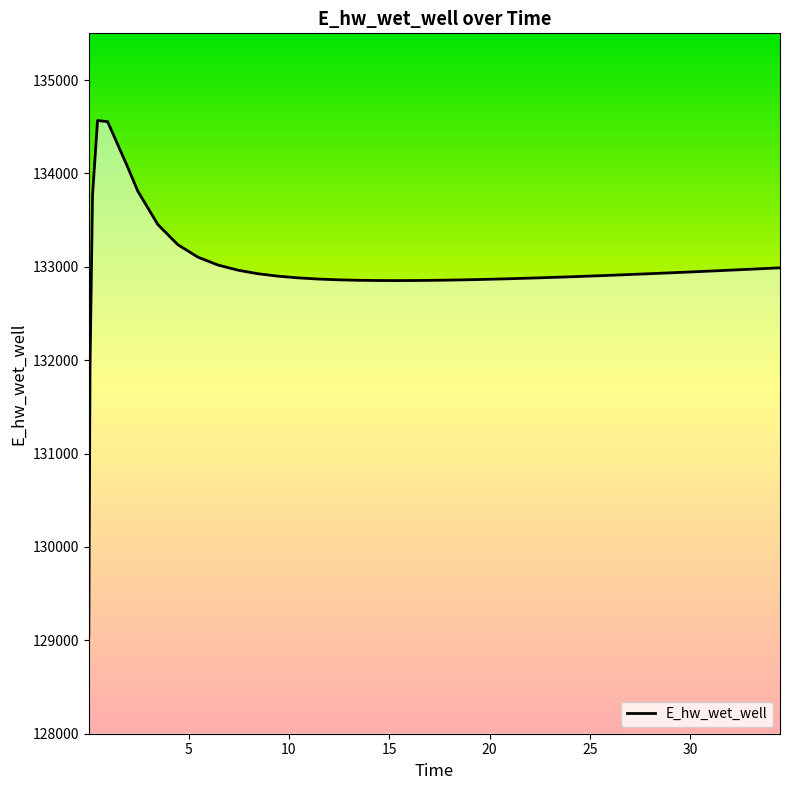

What is the difference between the maximum and minimum values?

5519.1